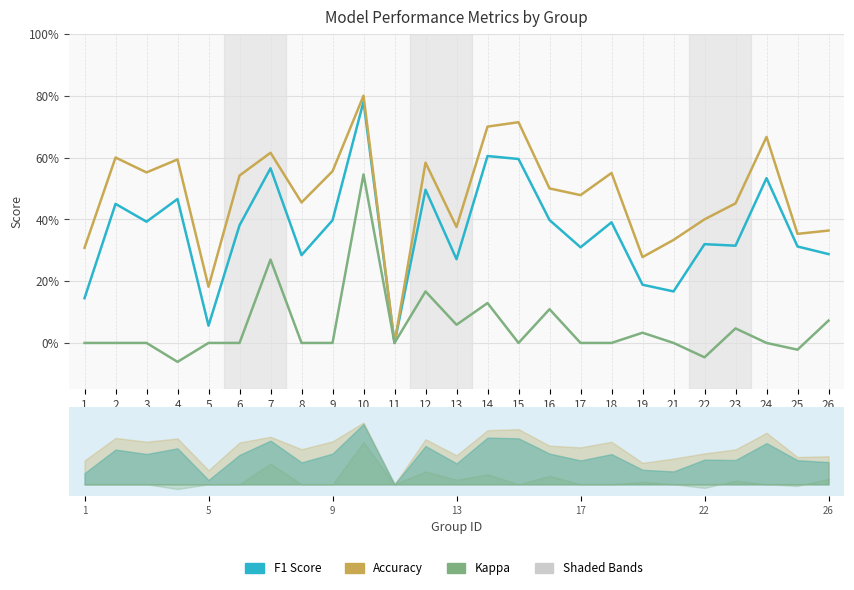

True or false: F1 Score and Accuracy cross at least once.

False